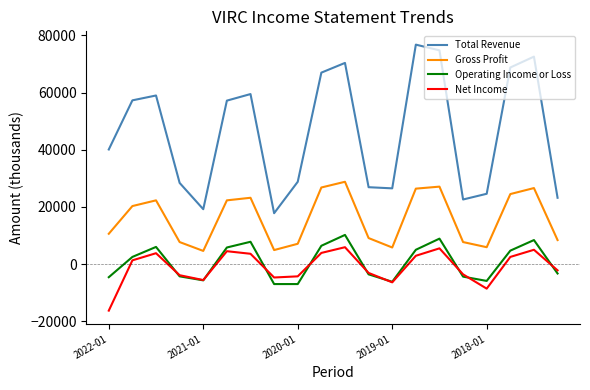

Which series has the largest total across all categories?

Total Revenue